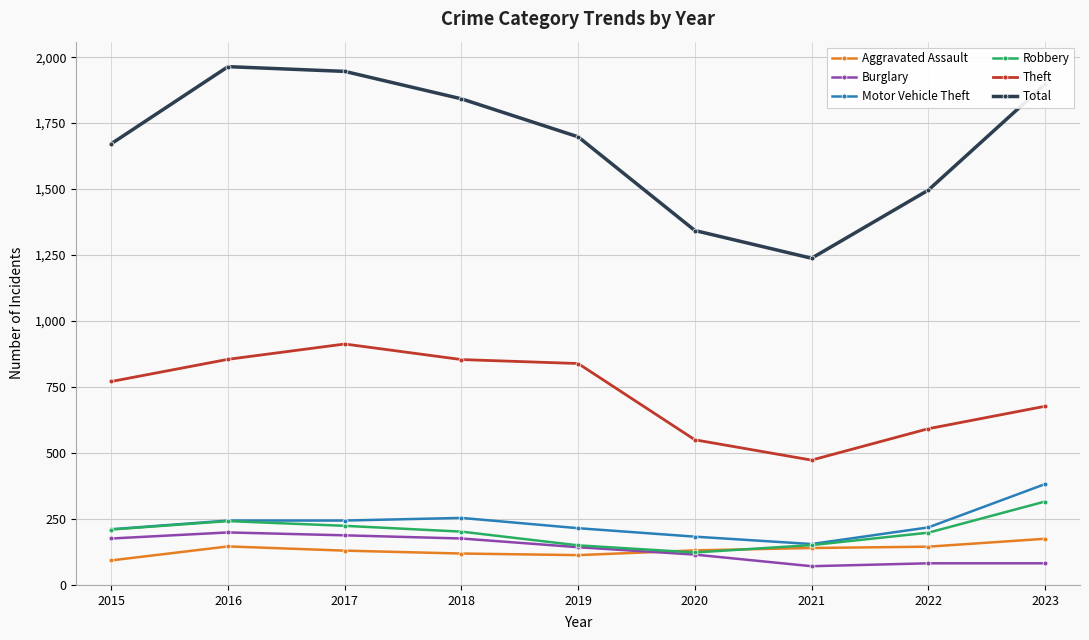

What is the value of the Total point at the 1st from the left?

1672